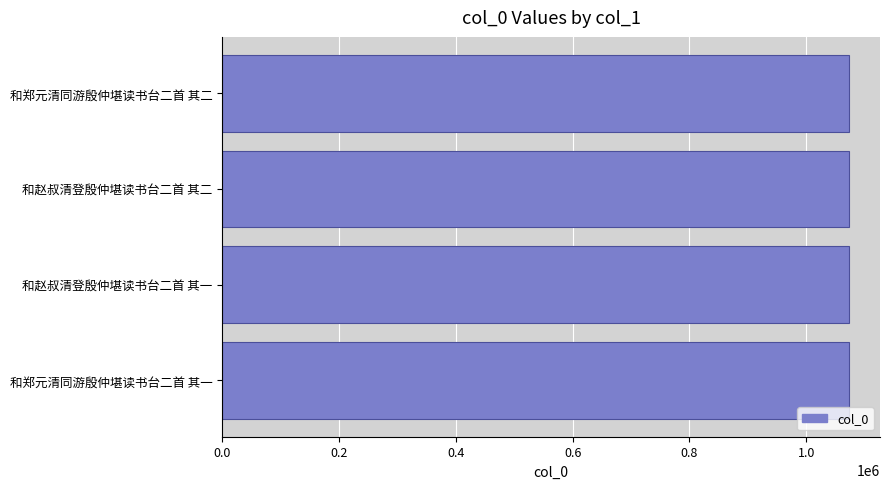

Approximately how many times larger is the value at 和赵叔清登殷仲堪读书台二首 其一 compared to 和赵叔清登殷仲堪读书台二首 其二?

1.0